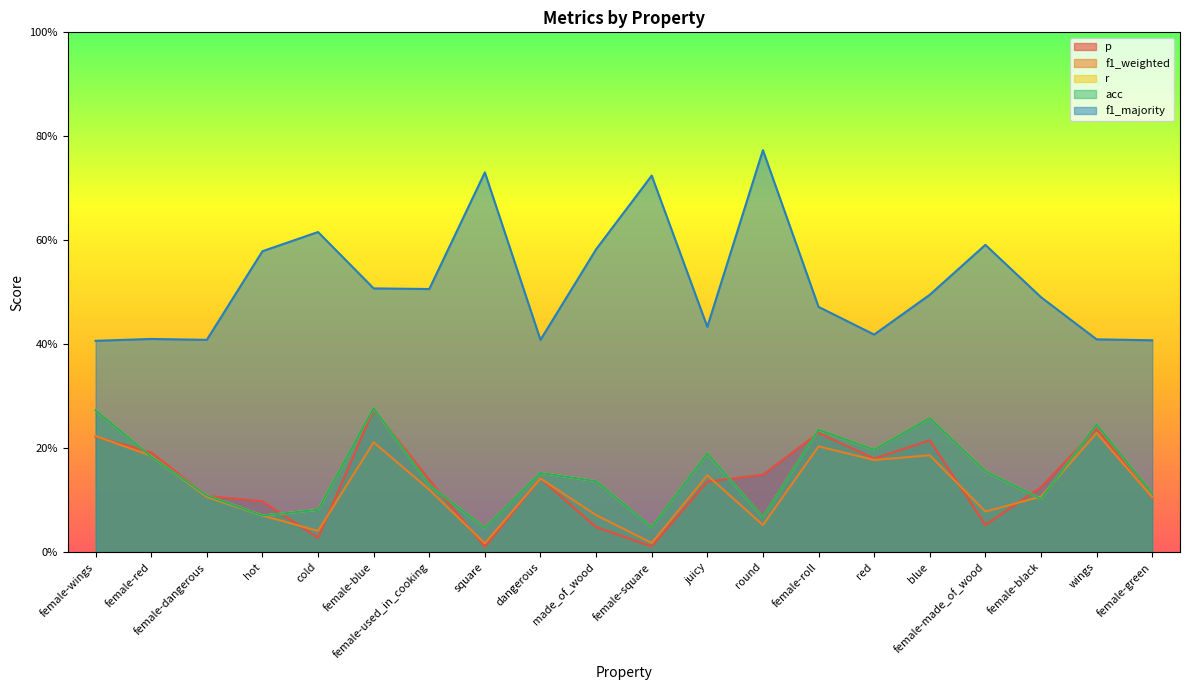

Is the value of acc at female-wings greater than the value of f1_majority at juicy?

No